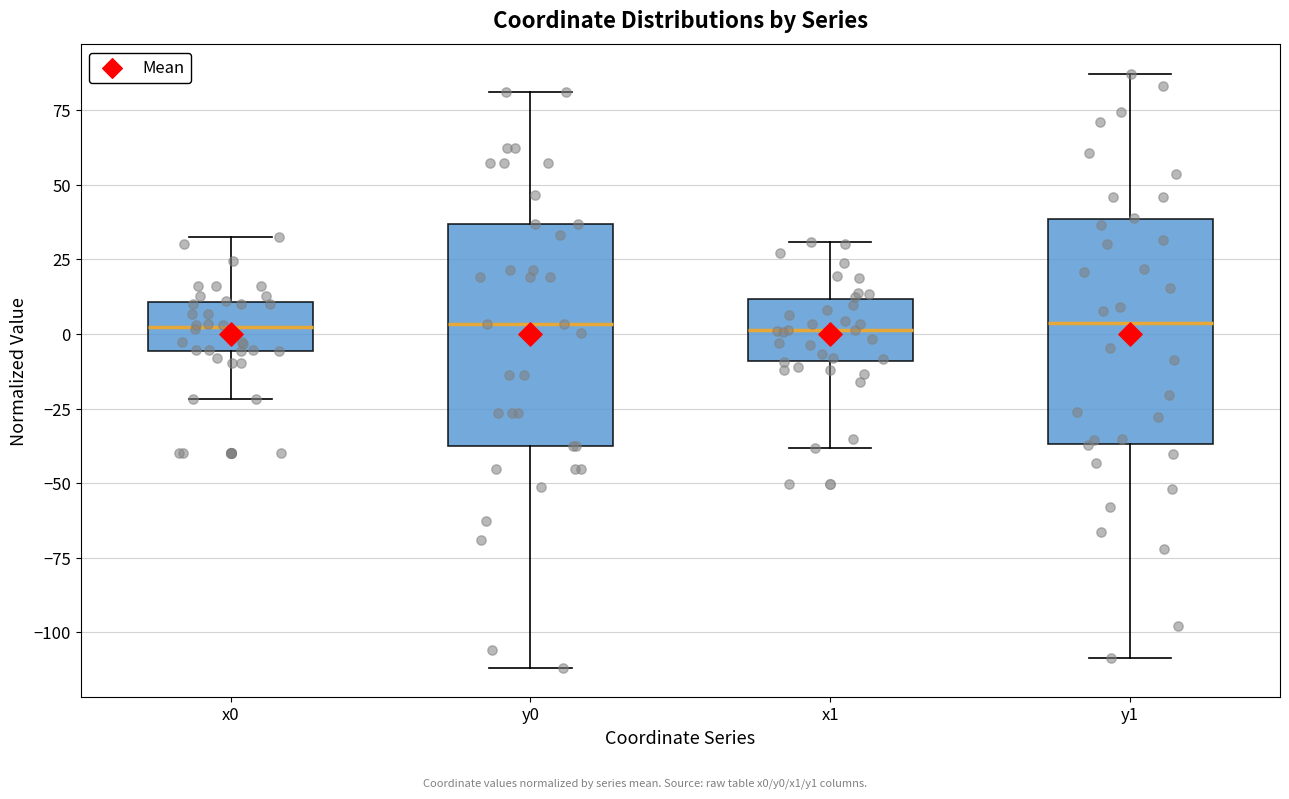

Where does the median line of the box for x0 sit on the y-axis? The values are not printed on the chart, so give them approximately, as read against the axis.

0